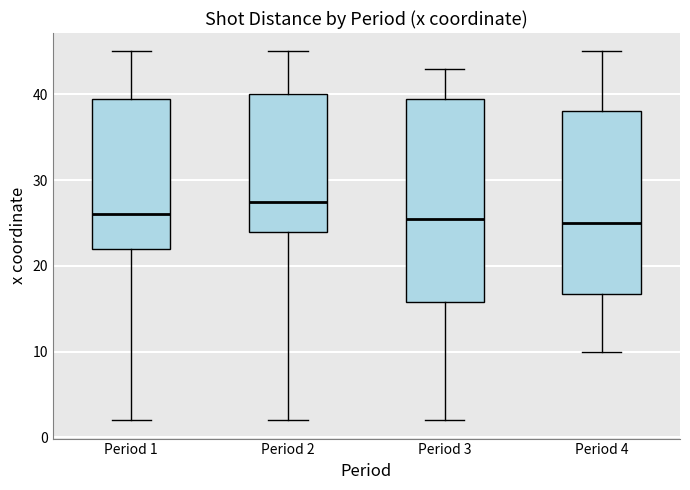

Comparing the boxes themselves (not the whiskers), which one is the tallest?

Period 3